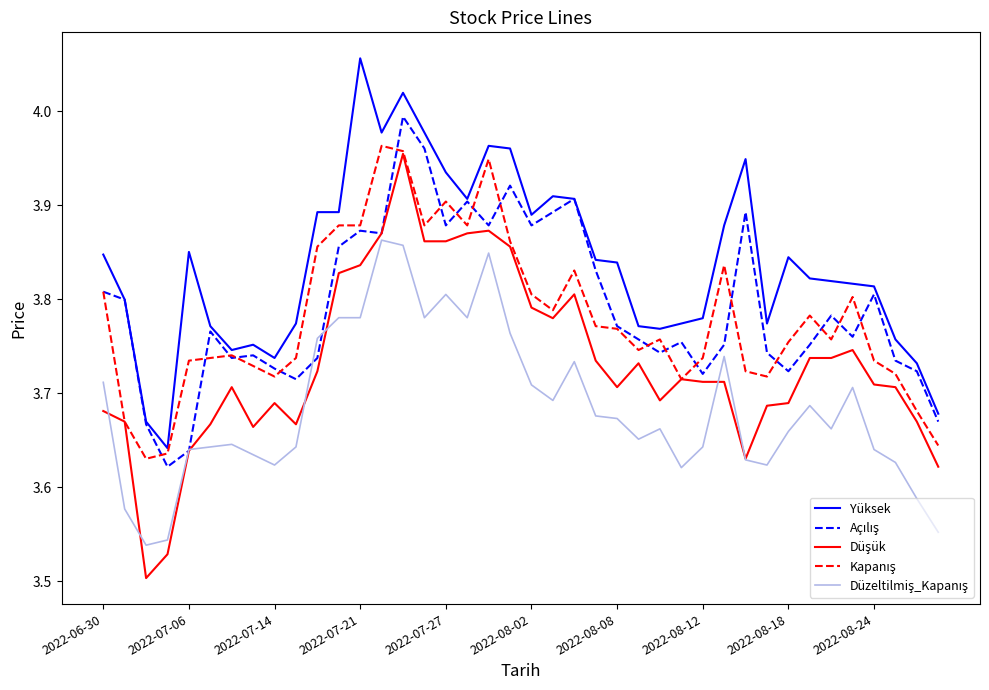

Which series has the largest total across all categories?

Yüksek